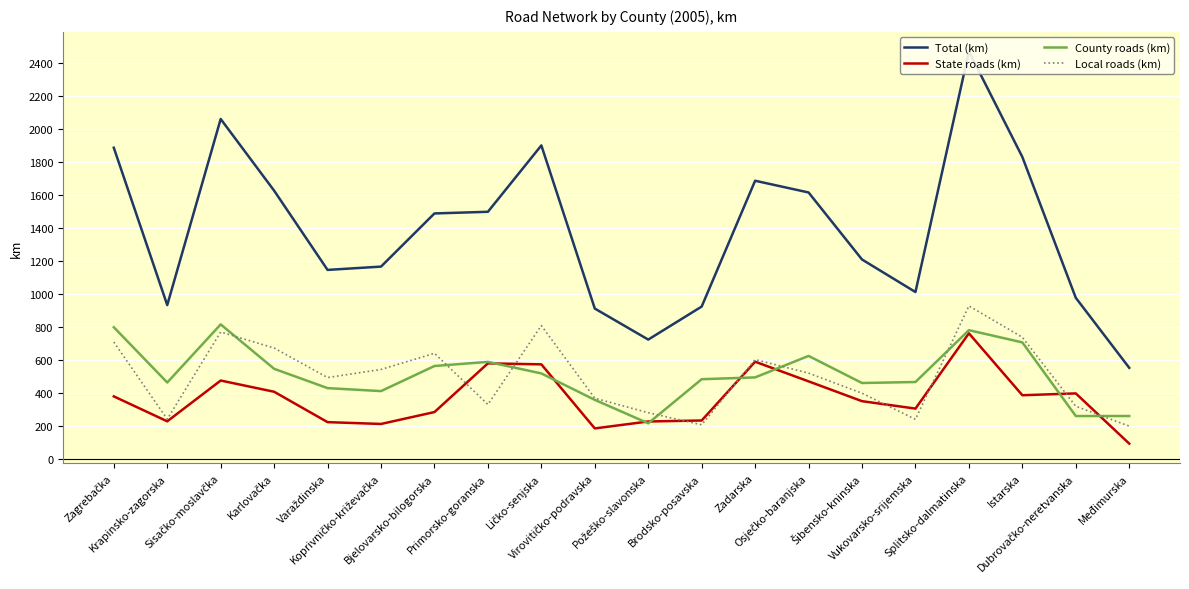

Between Brodsko-posavska and Međimurska, which series saw the biggest shift?

Total (km)